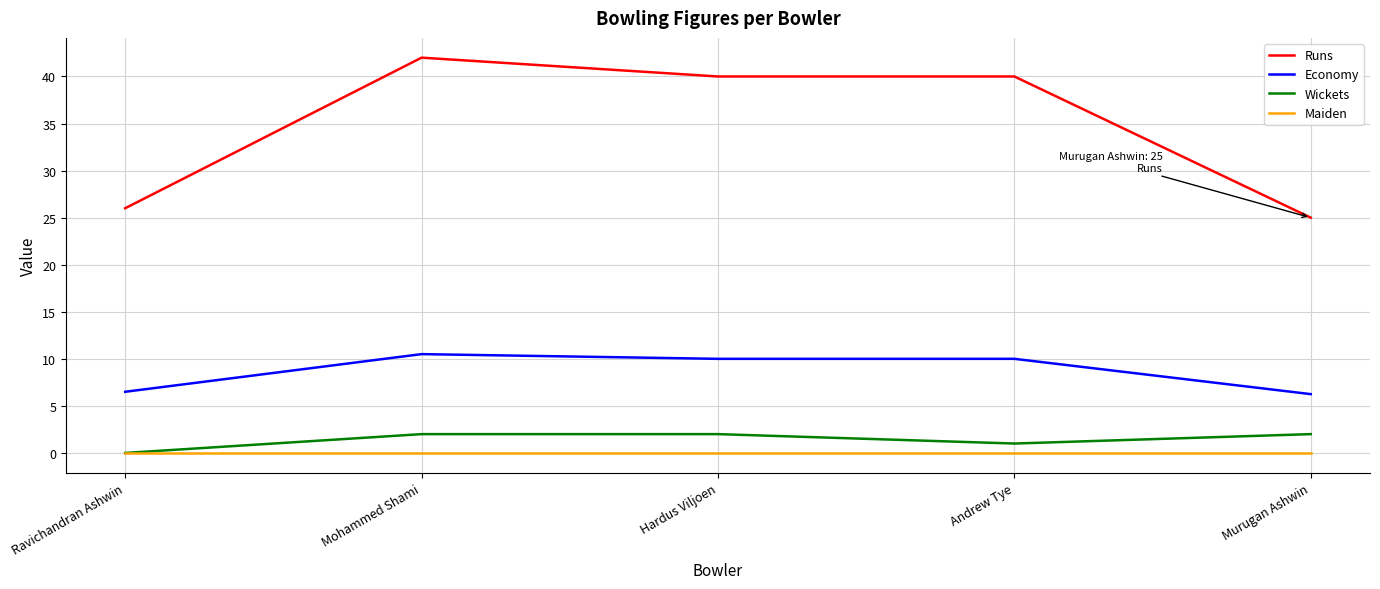

The value of Runs at Murugan Ashwin is 33.5. True or false?

False